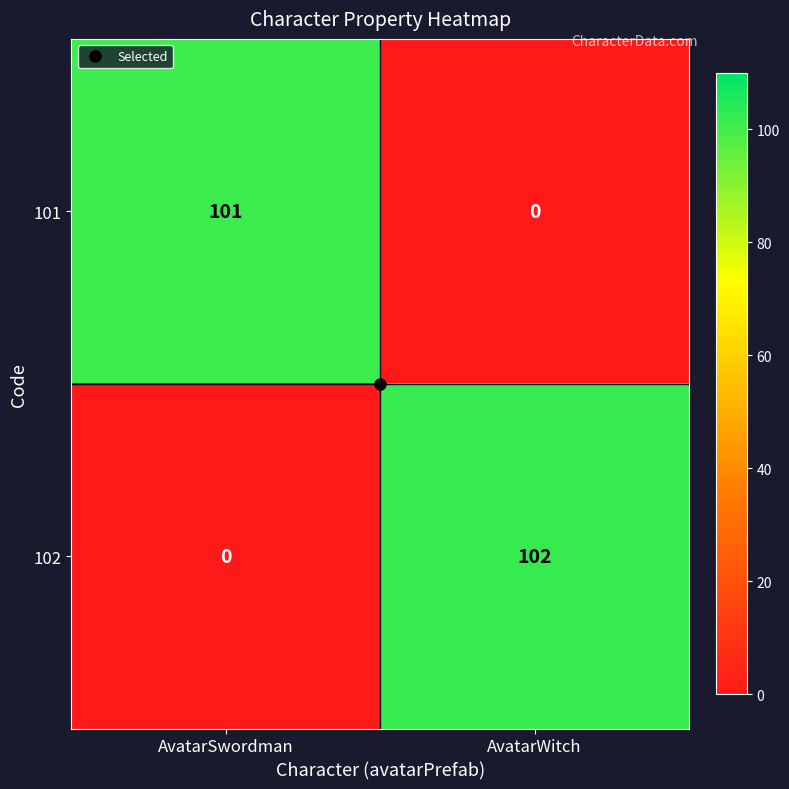

Where is 101 nearest to the value 50?

AvatarWitch